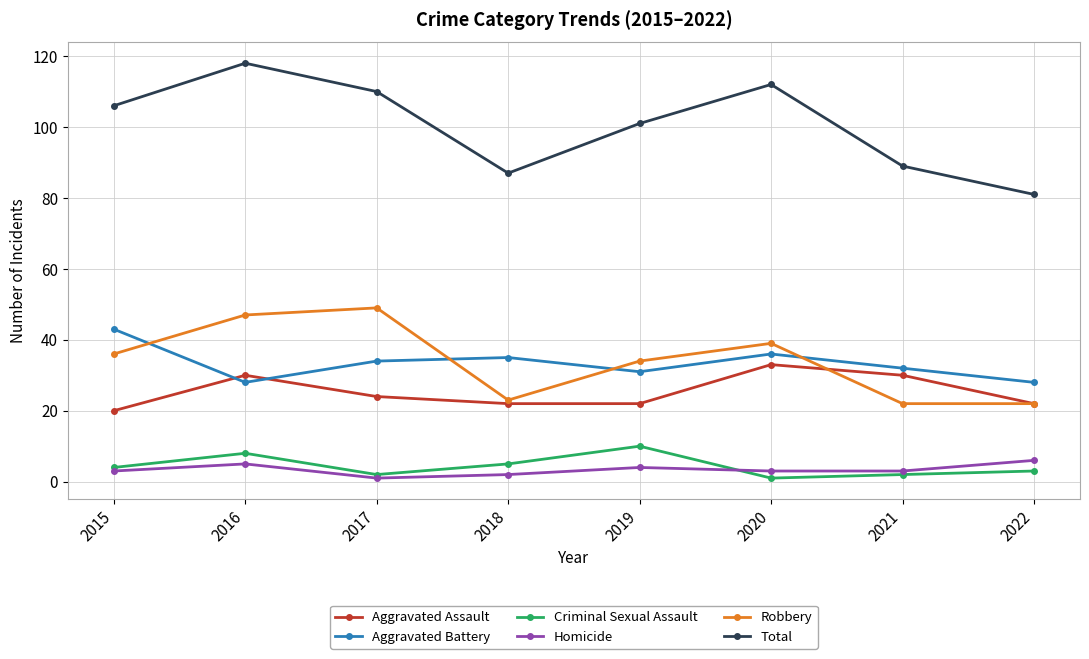

Reading left to right, extract all data points from this chart.

Aggravated Assault: 20	30	24	22	22	33	30	22
Aggravated Battery: 43	28	34	35	31	36	32	28
Criminal Sexual Assault: 4	8	2	5	10	1	2	3
Homicide: 3	5	1	2	4	3	3	6
Robbery: 36	47	49	23	34	39	22	22
Total: 106	118	110	87	101	112	89	81